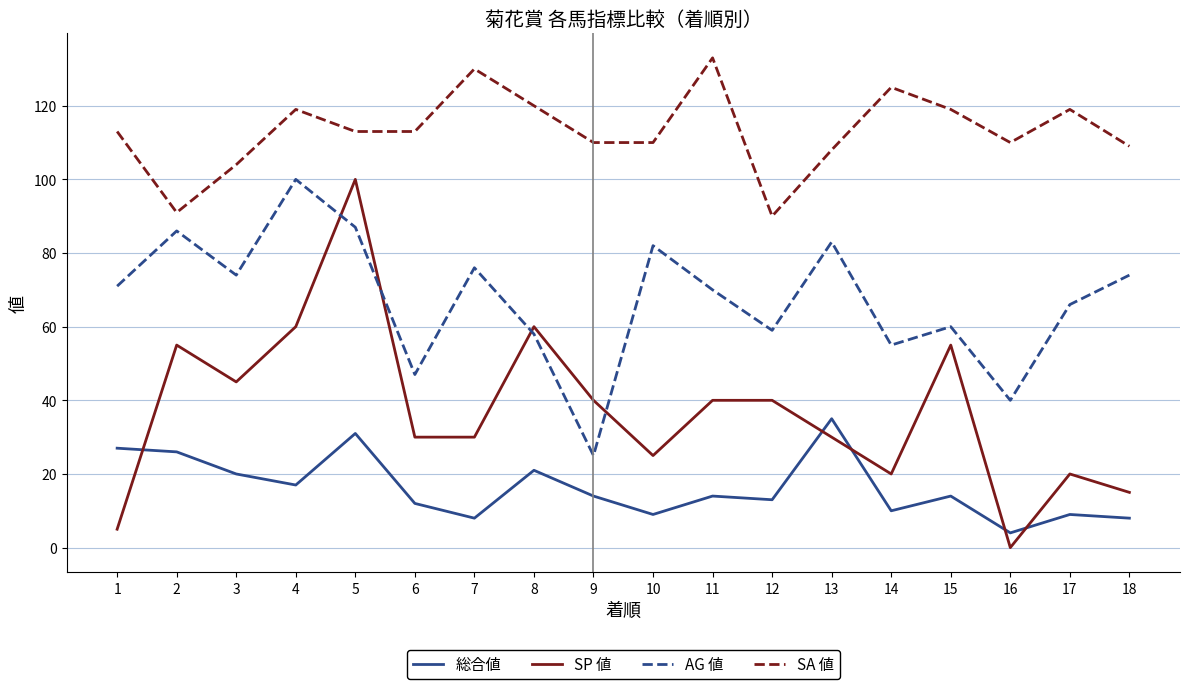

At which category does the chart reach its peak across all series?

11